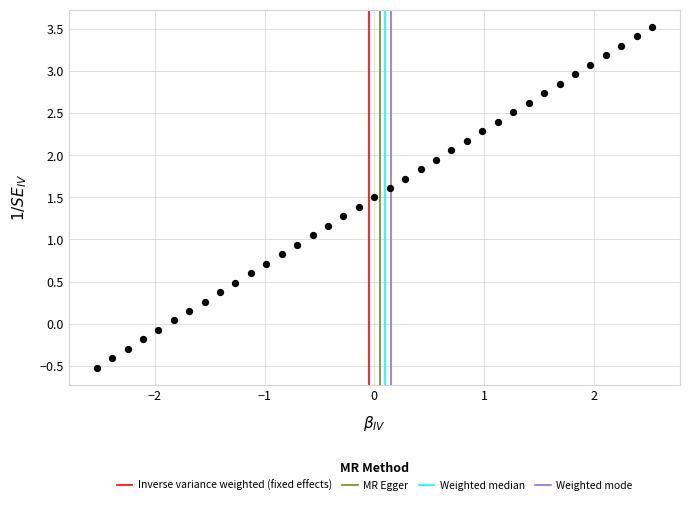

What is the range of X values (max minus min)?

5.1